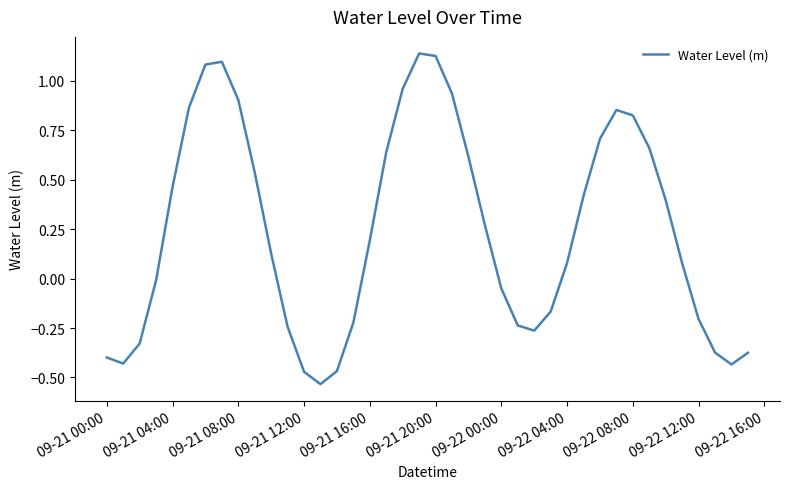

How many values are above zero?

23